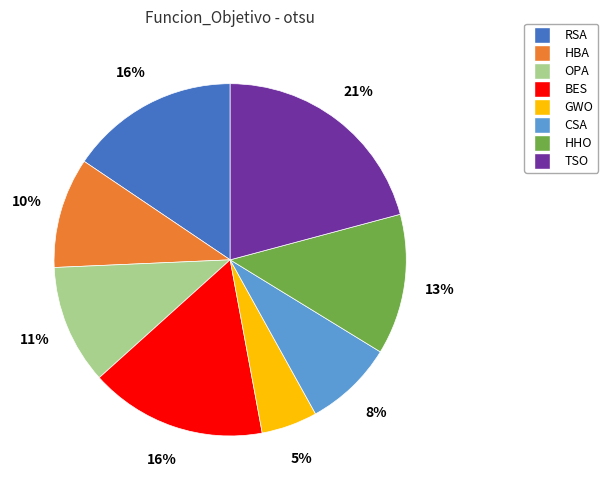

Count the number of slices in the pie.

8